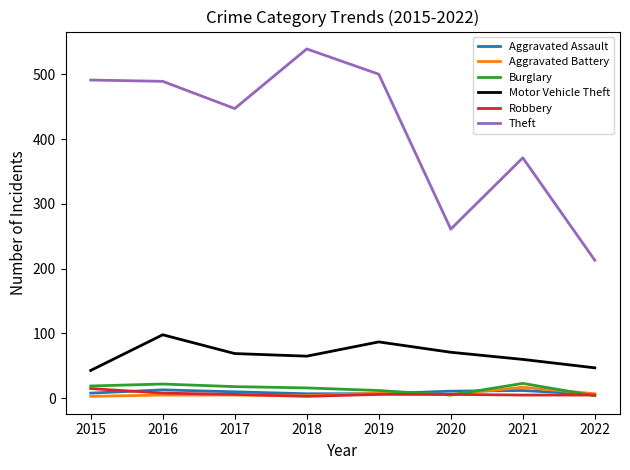

The value of Aggravated Battery at 2021 is 17. True or false?

True